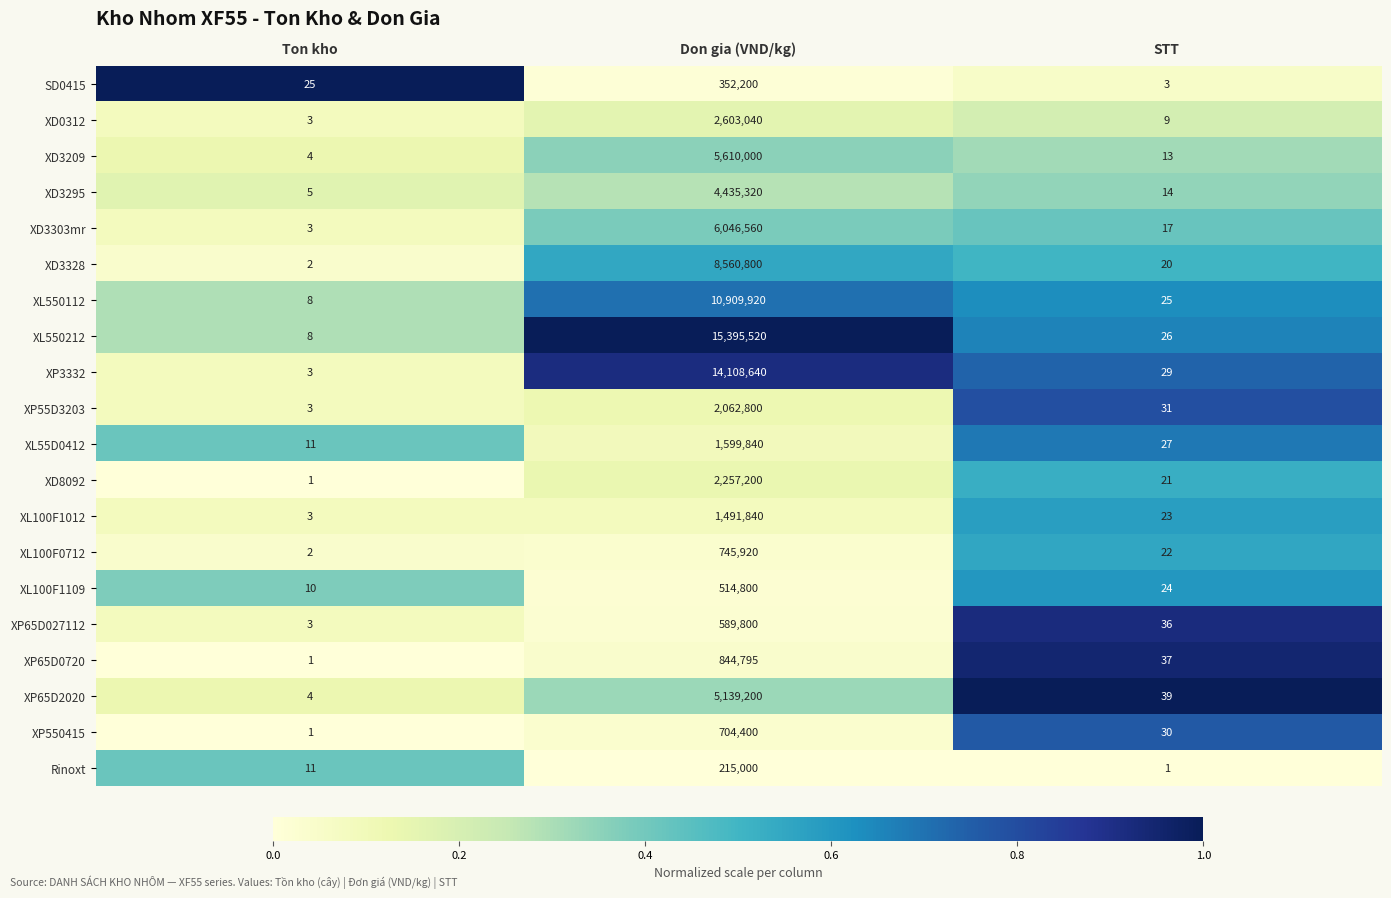

What is the sum of the XP550415 values at Don gia (VND/kg) and Ton kho?

704401